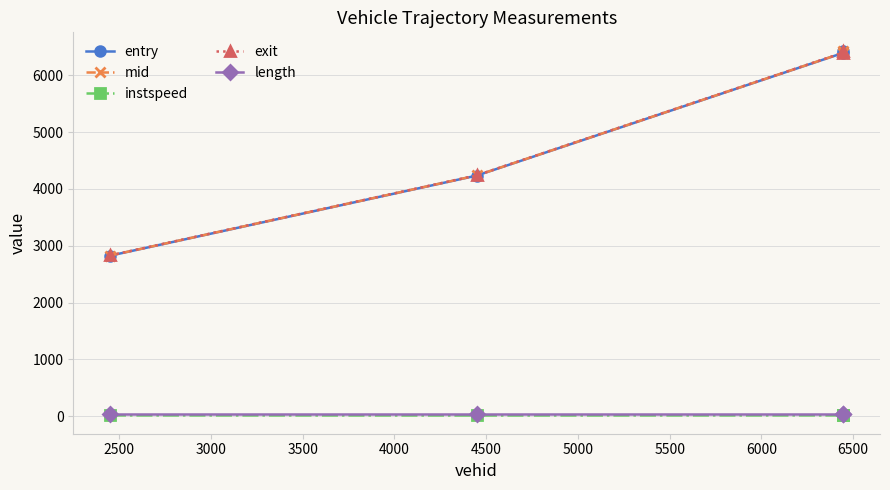

True or false: length and entry cross at least once.

False